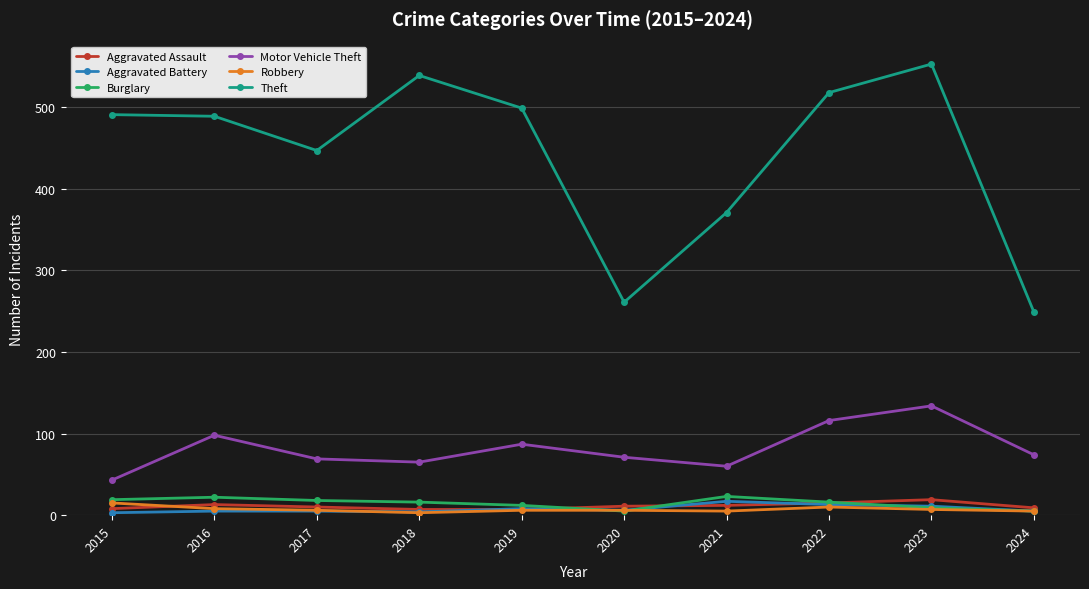

What is the maximum value shown in the chart?

553